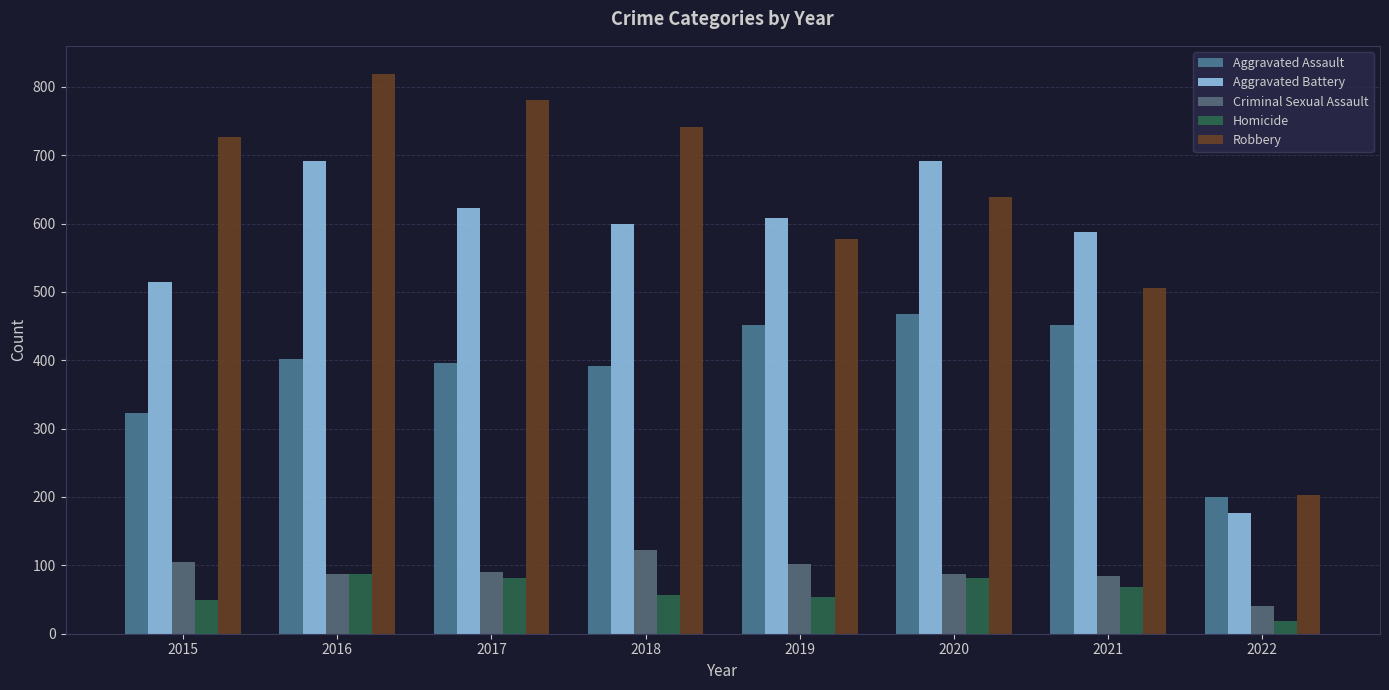

Read the Criminal Sexual Assault value at 2019.

102